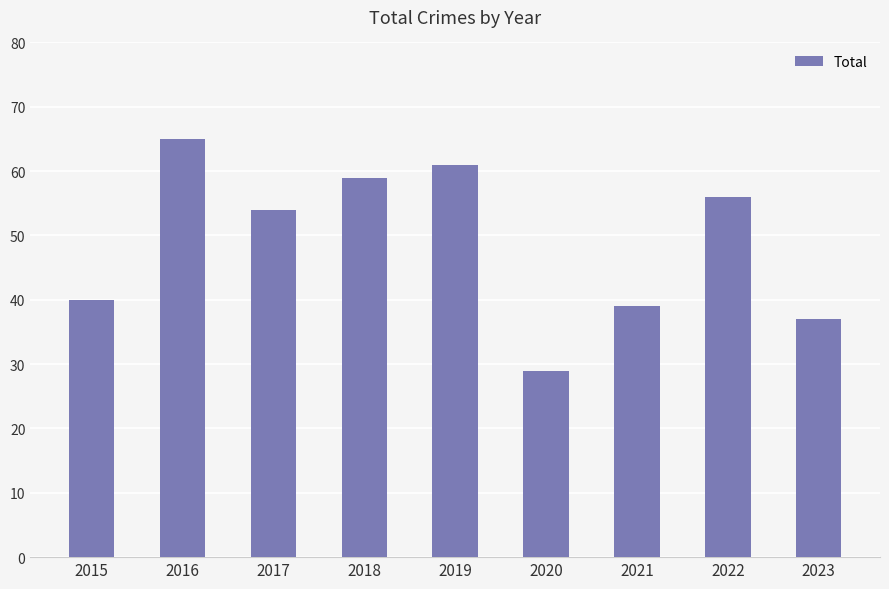

What is the difference between the values at 2023 and 2021?

2